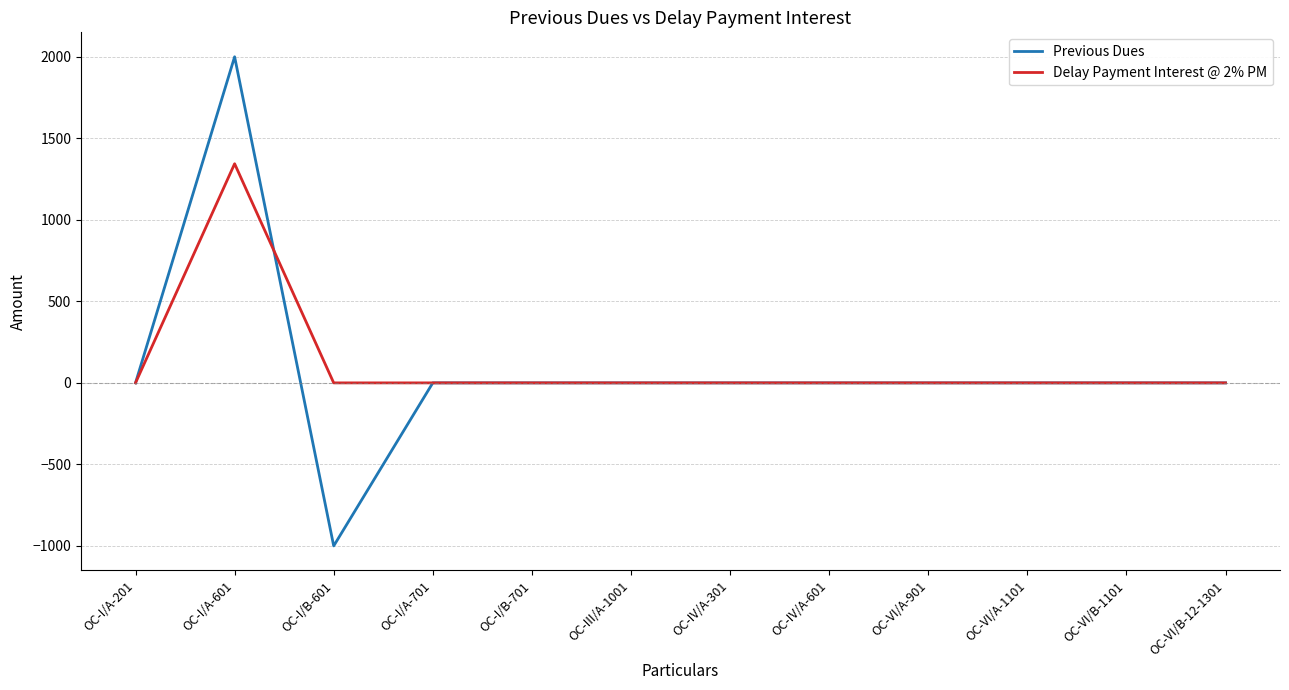

Which series has the widest spread of values?

Previous Dues